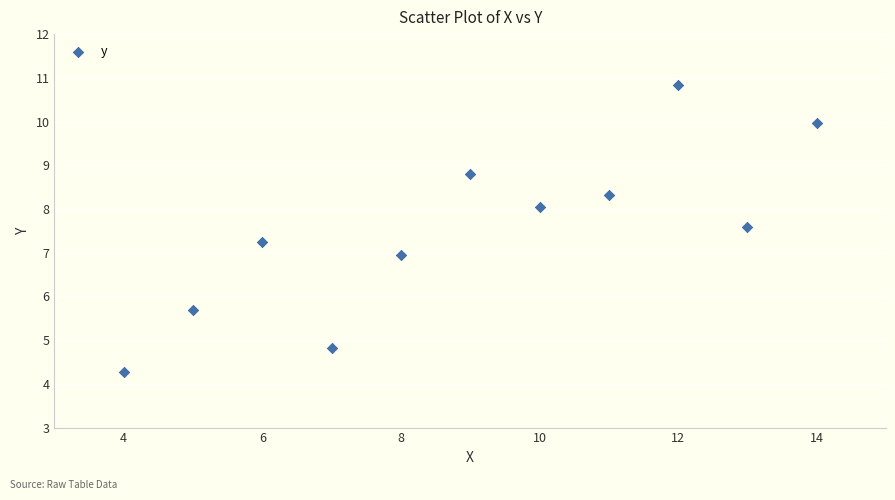

What is the average Y value?

7.5